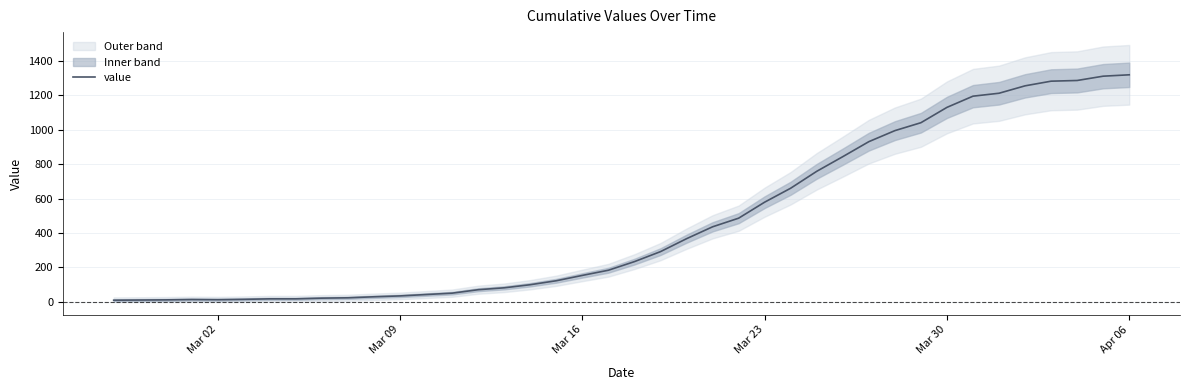

What is the greatest value displayed?

1318